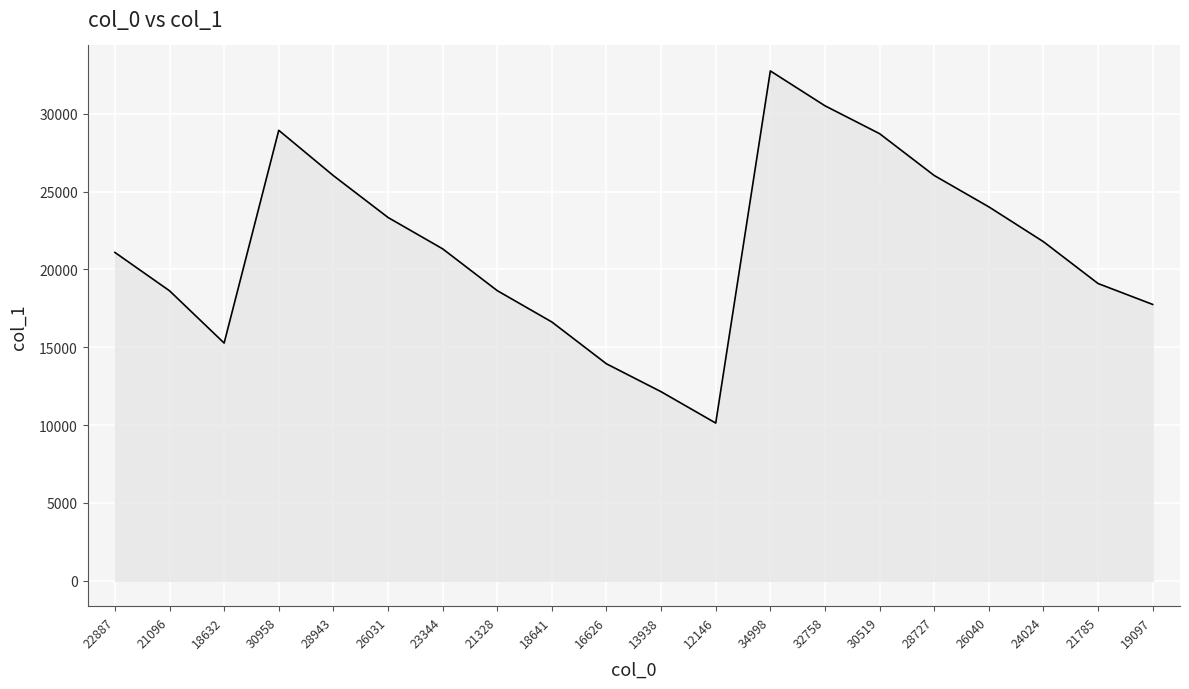

What is the difference between the maximum and minimum values?

22627